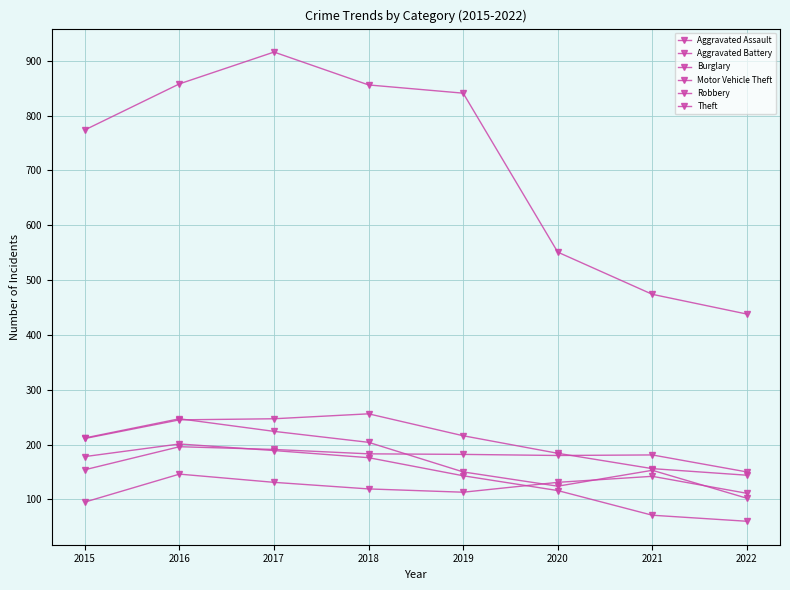

How many data points in Burglary are less than 176?

4